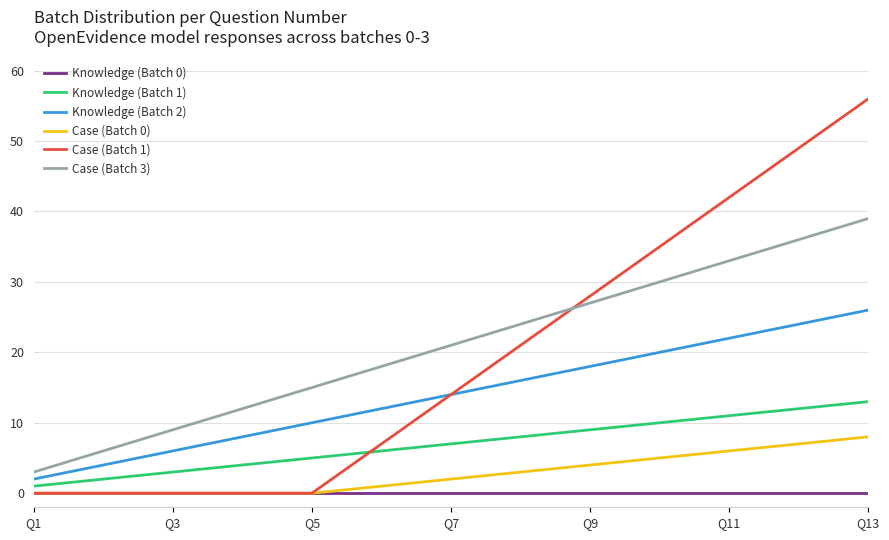

Which series has the largest total across all categories?

Case (Batch 3)